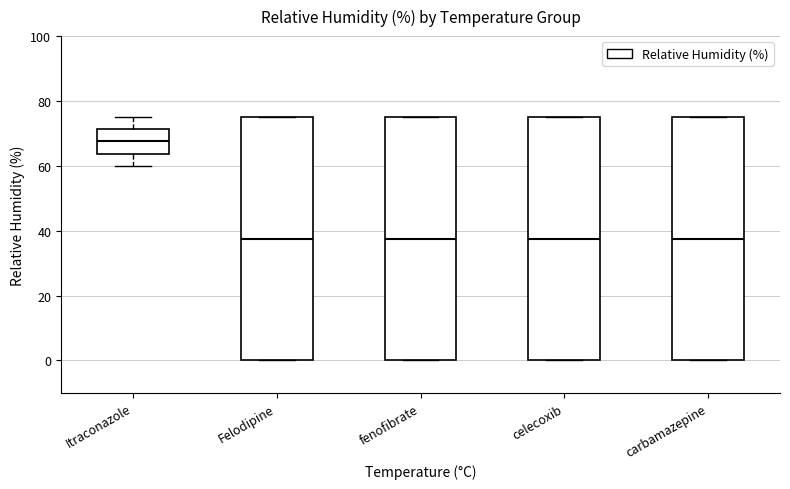

Reading left to right, transcribe this box plot: for each box, give where its median line is, the range the box spans, and where its two whiskers end, as read against the y-axis. The values are not printed on the chart, so give them approximately, as read against the axis.

Itraconazole: median 68, box 64 to 72, whiskers 60 to 76
Felodipine: median 38, box 0 to 76, whiskers 0 to 76
fenofibrate: median 38, box 0 to 76, whiskers 0 to 76
celecoxib: median 38, box 0 to 76, whiskers 0 to 76
carbamazepine: median 38, box 0 to 76, whiskers 0 to 76